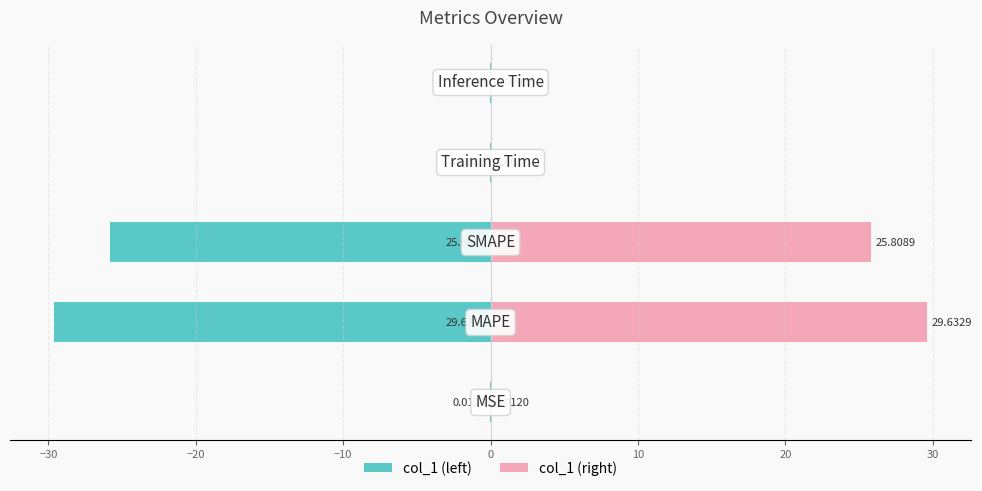

Reading left to right, what are all the values shown in this chart?

col_1 (left): -0.0	-29.6	-25.8	-0.0	-0.0
col_1 (right): 0.0	29.6	25.8	0.0	0.0